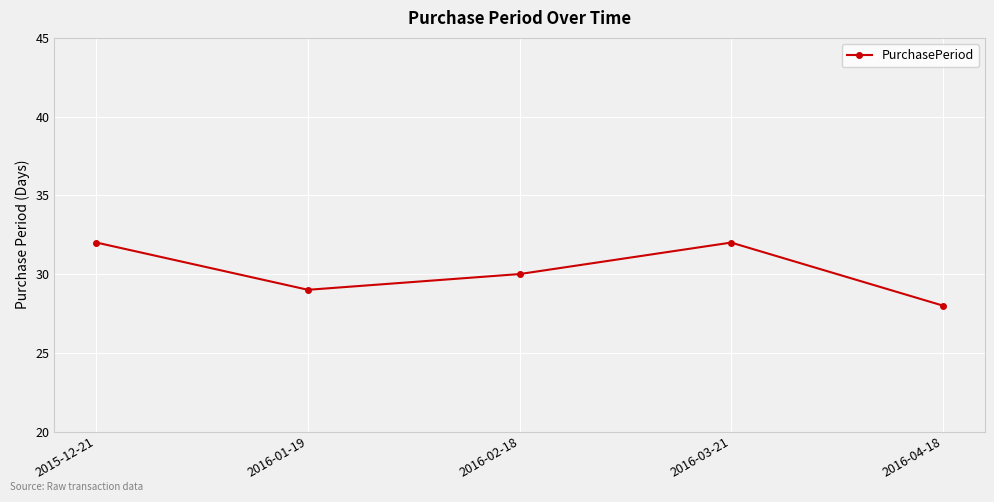

How many interior local valleys (lower than both neighbors) does the data have?

1